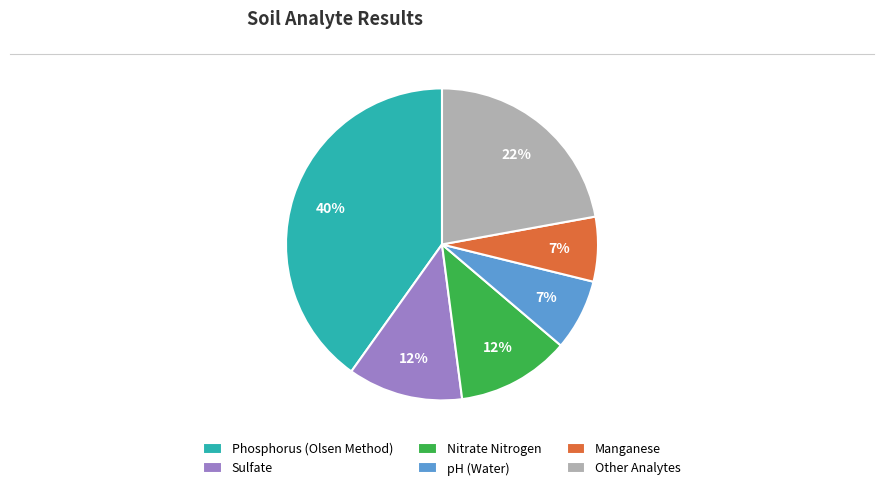

To the nearest percent, what is the difference between the largest and smallest slice percentages?

33%